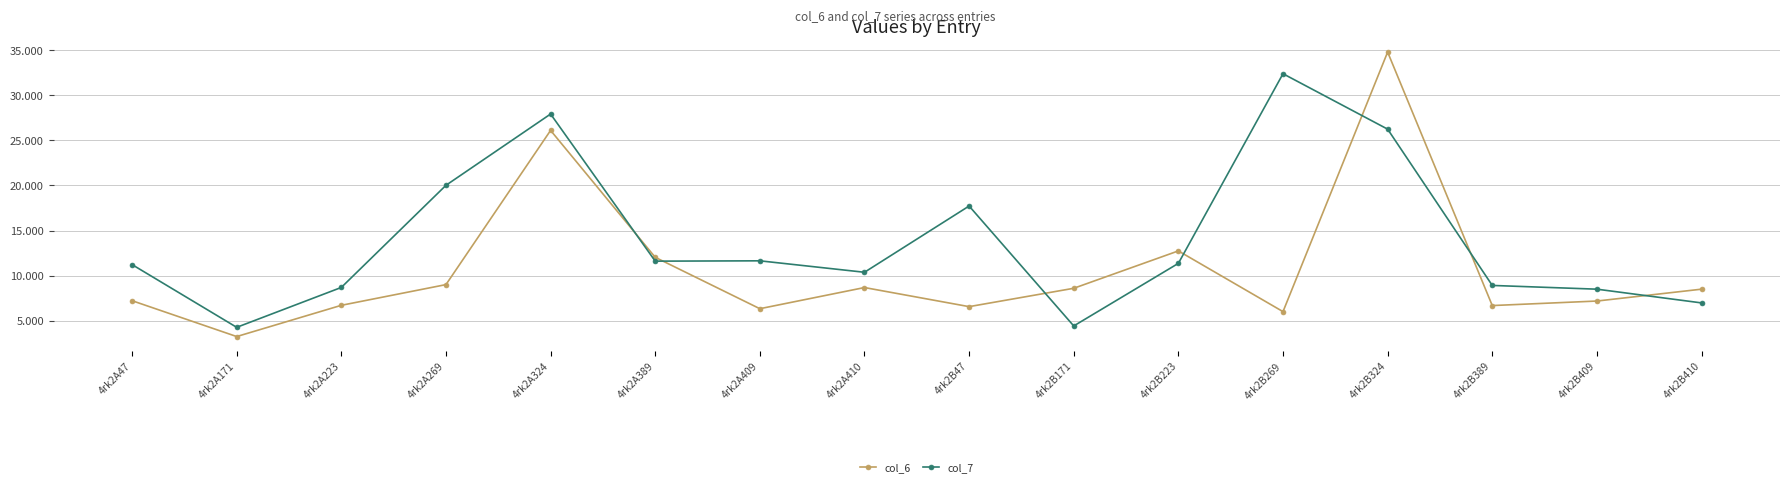

At which label does col_6 reach its peak?

4rk2B324